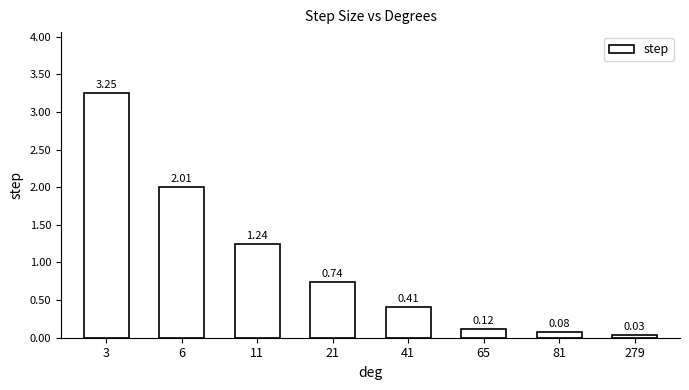

What is the average value?

1.0